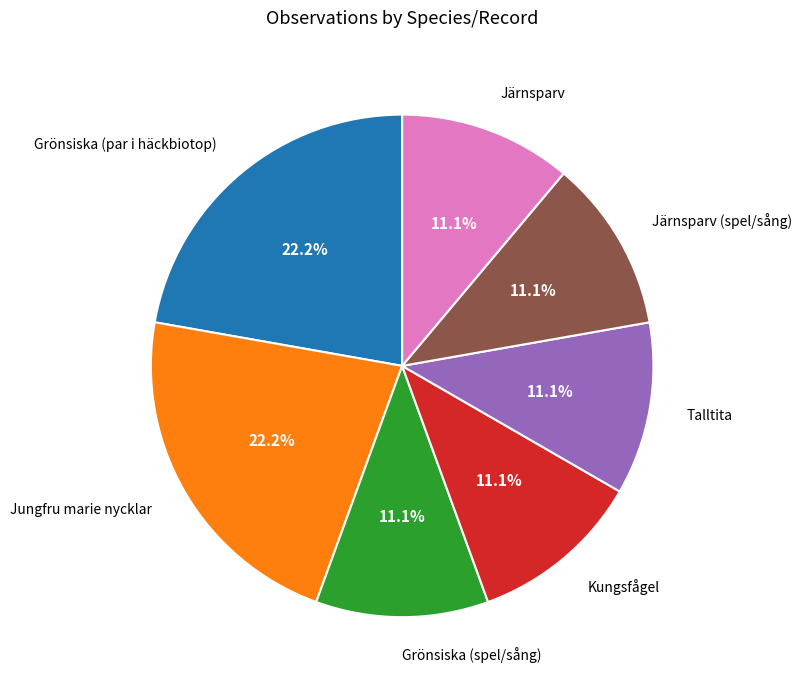

Is there a majority slice in this chart?

No